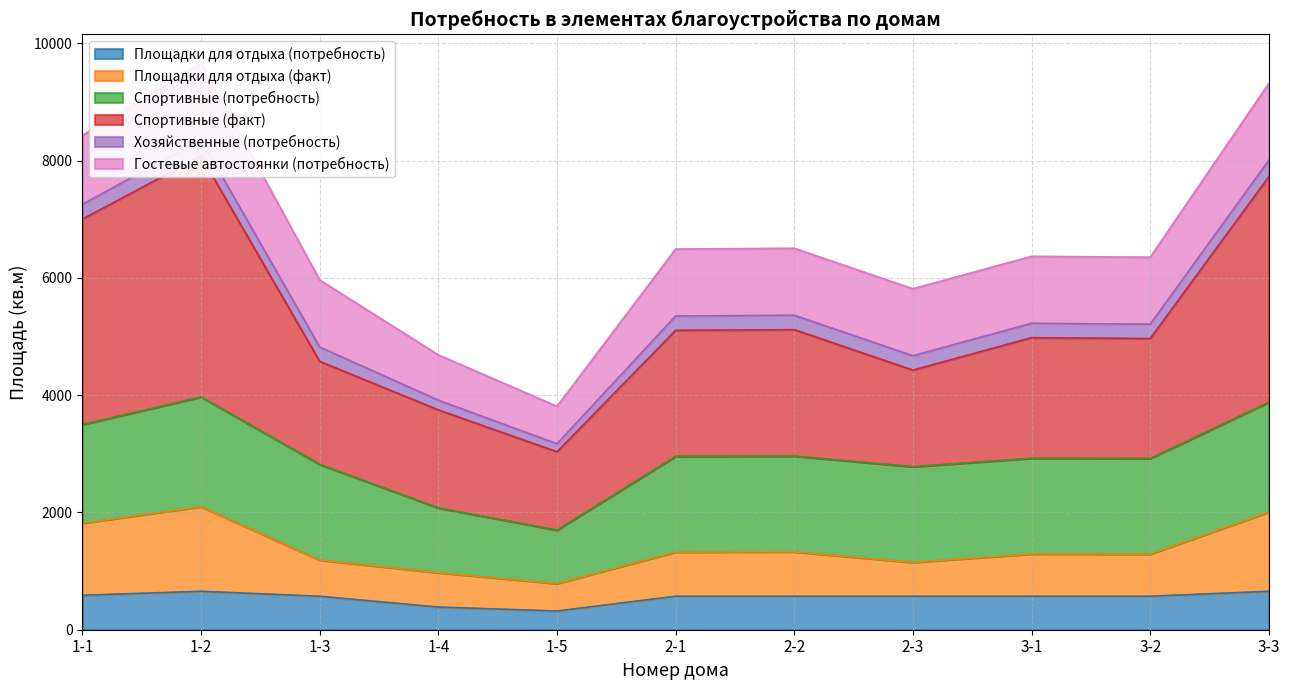

What is the maximum value for Площадки для отдыха (потребность)?

655.2